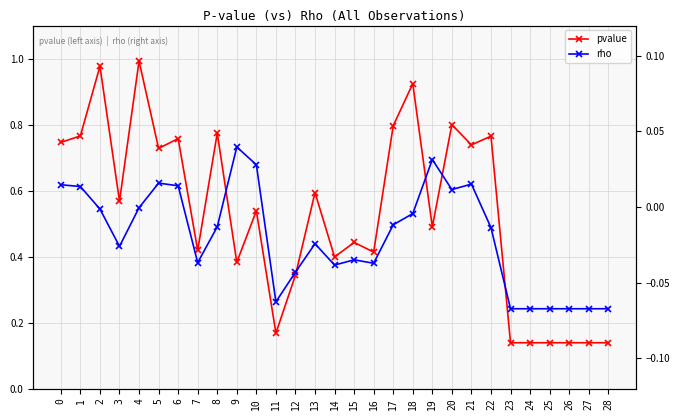

What are all the series names shown in the legend?

pvalue, rho